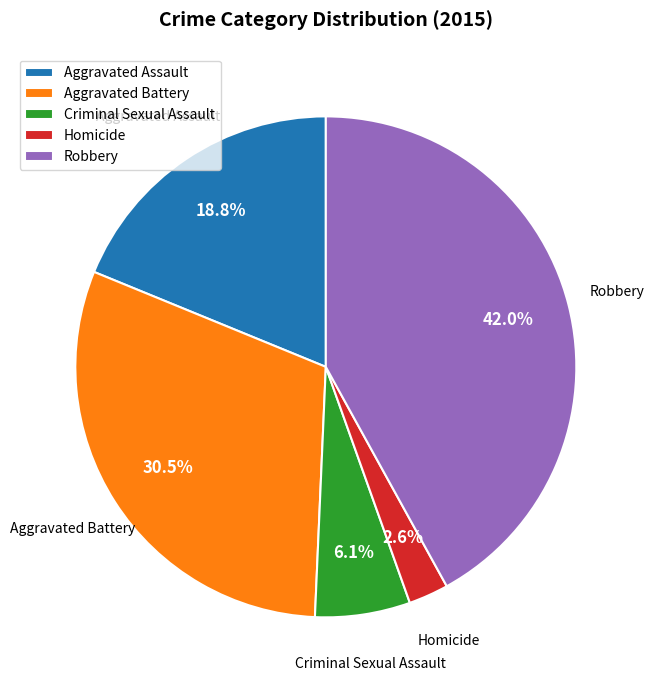

Rank the categories by value from highest to lowest.

Robbery, Aggravated Battery, Aggravated Assault, Criminal Sexual Assault, Homicide